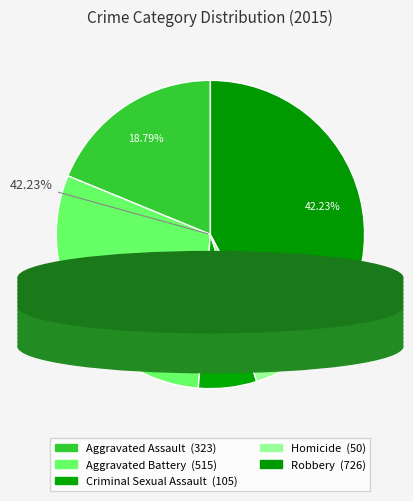

Does any single category account for the majority?

No